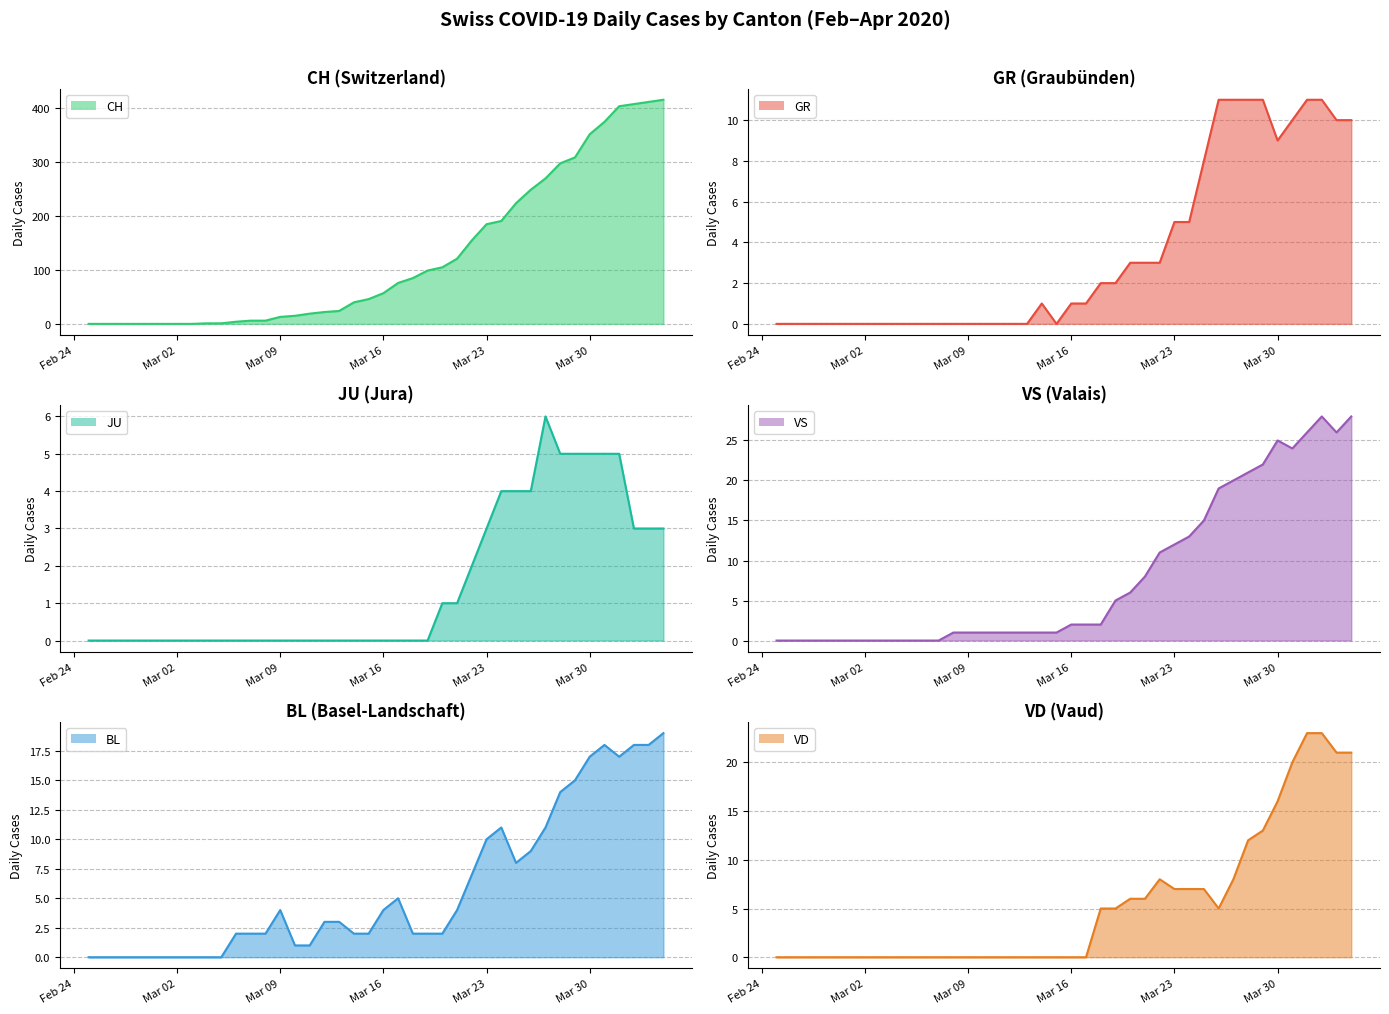

At which label does CH reach its minimum?

Feb 24